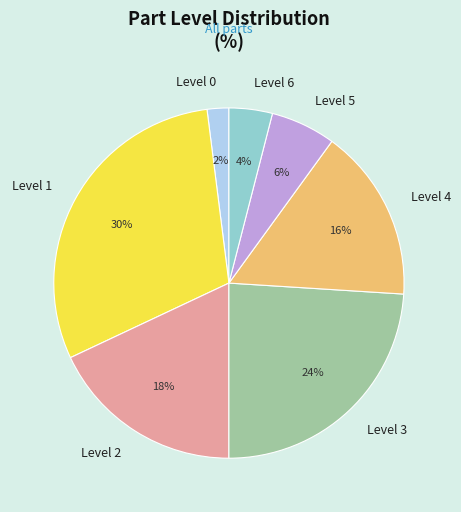

Is there a majority slice in this chart?

No